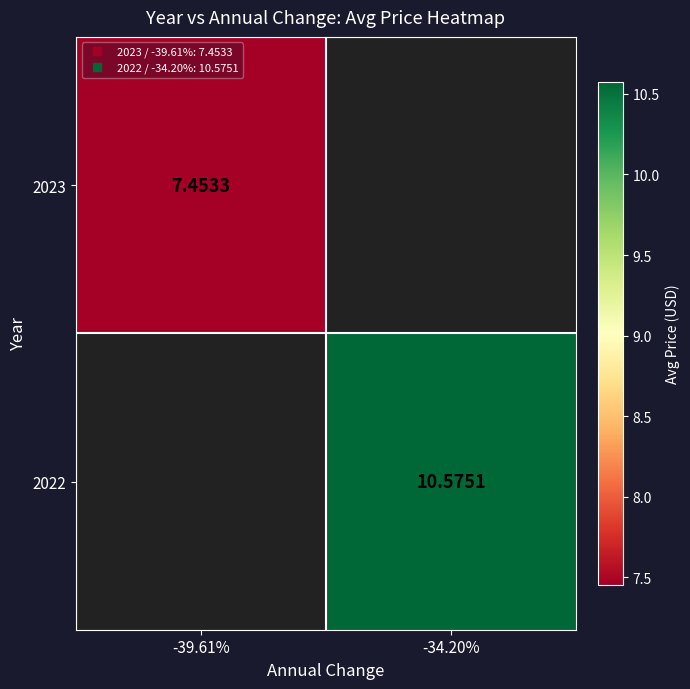

What value does the 2023 series have at -39.61%?

7.5